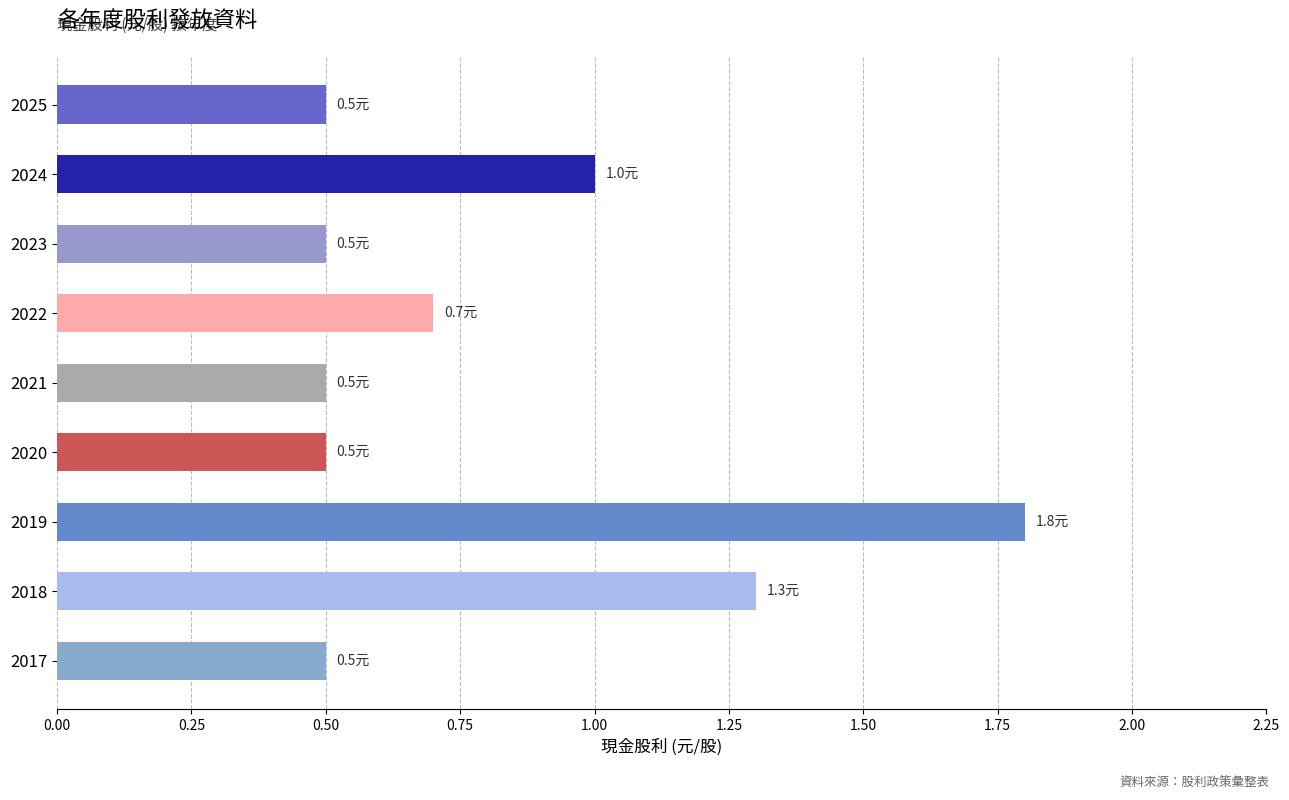

How many values are between 0 and 1?

7